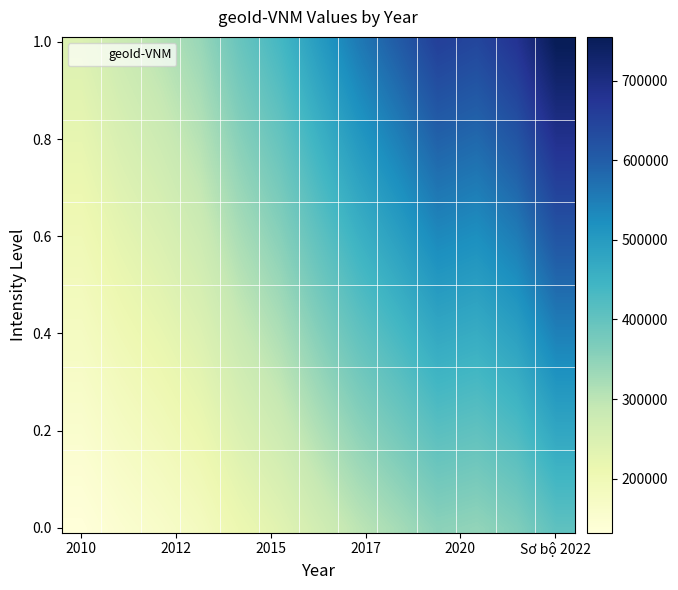

How many data points does each series have?

13